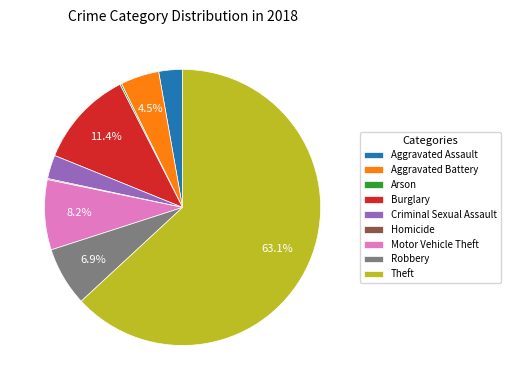

Which category has the biggest portion of the pie?

Theft